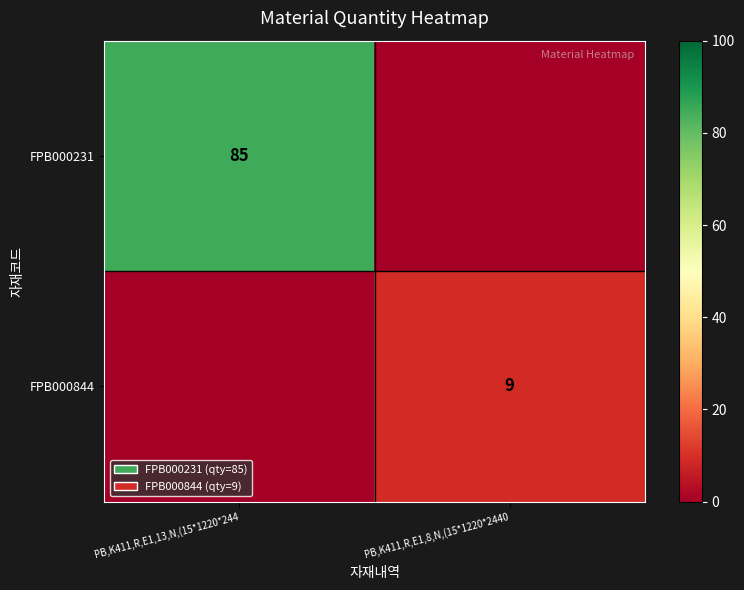

The value of FPB000231 at PB,K411,R,E1,13,N,(15*1220*244 is 85. True or false?

True